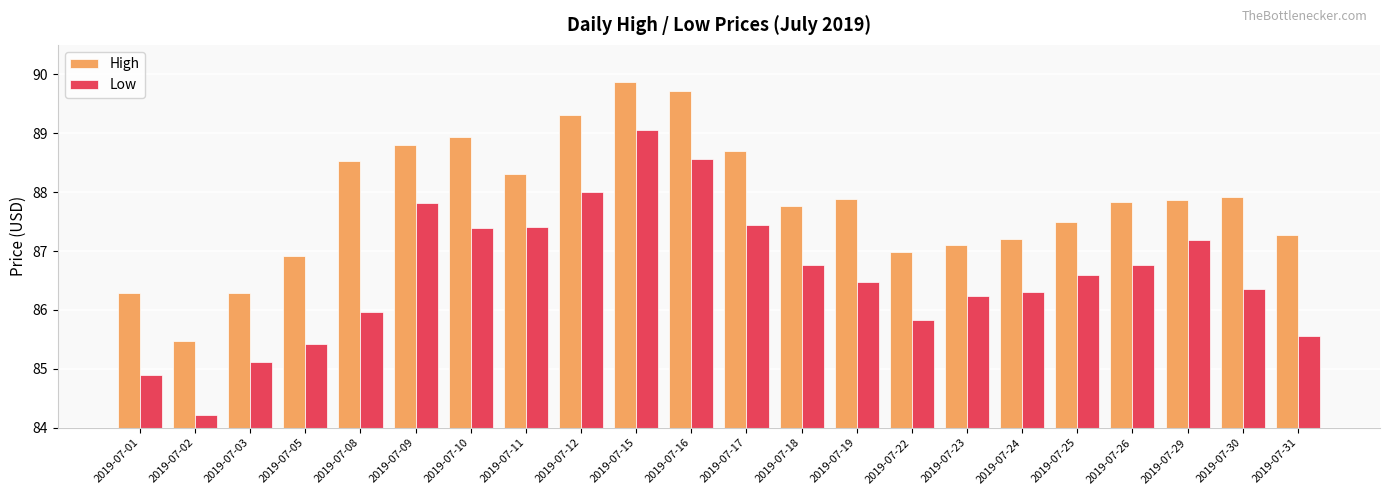

Rank the series by their maximum value, from highest to lowest.

High, Low